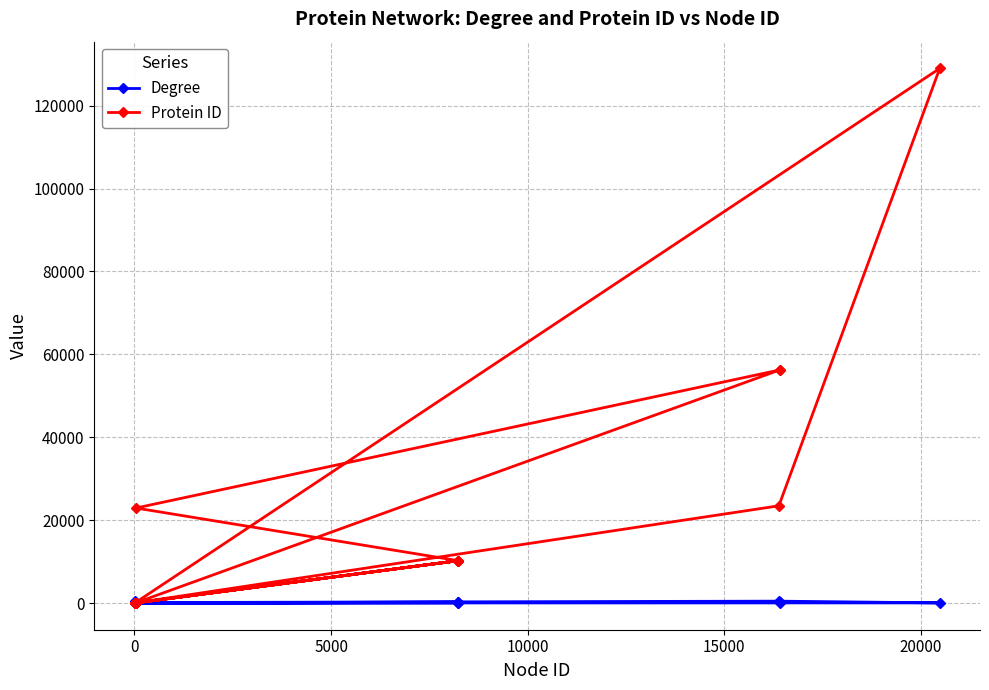

Which series has the largest total across all categories?

Protein ID